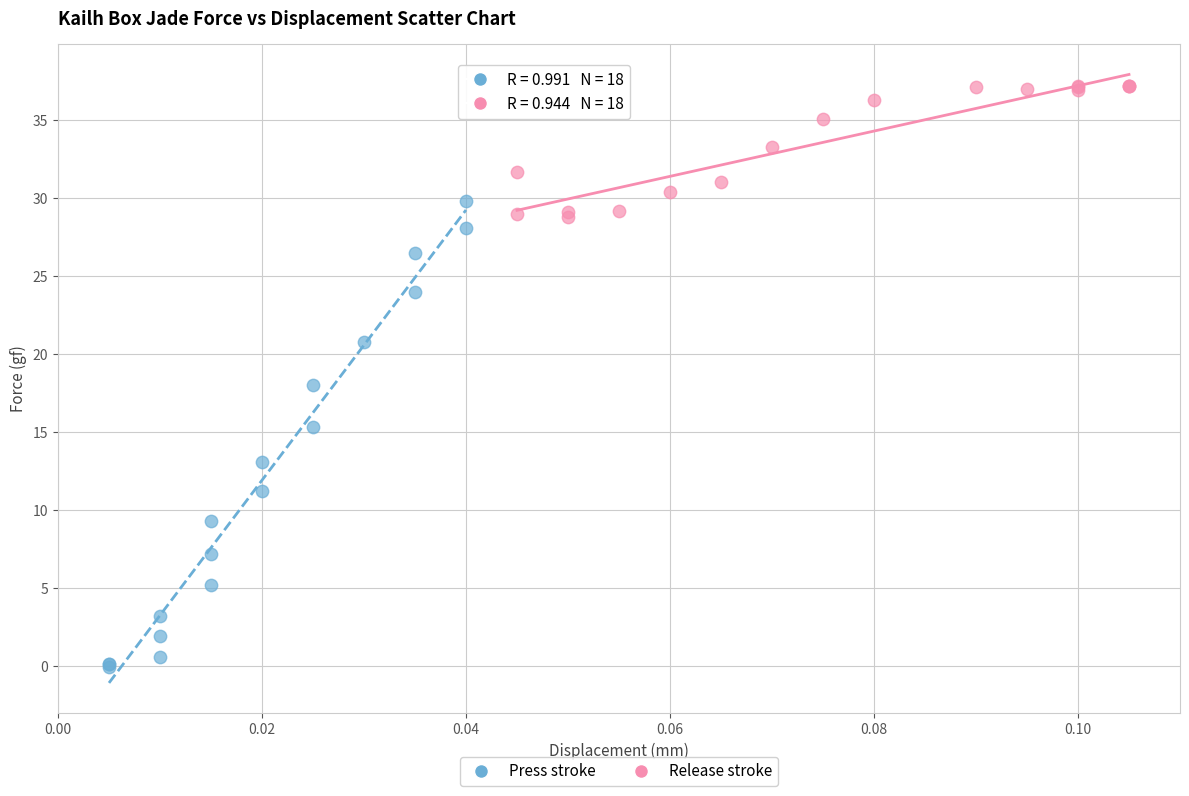

Which series reaches the maximum Y coordinate?

Release stroke